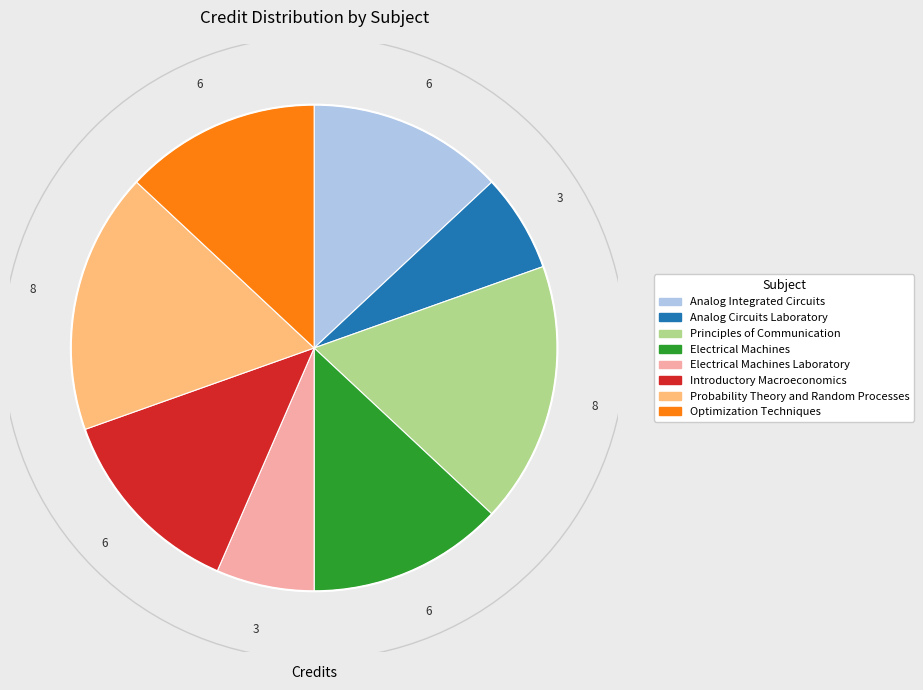

Does any single category account for the majority?

No